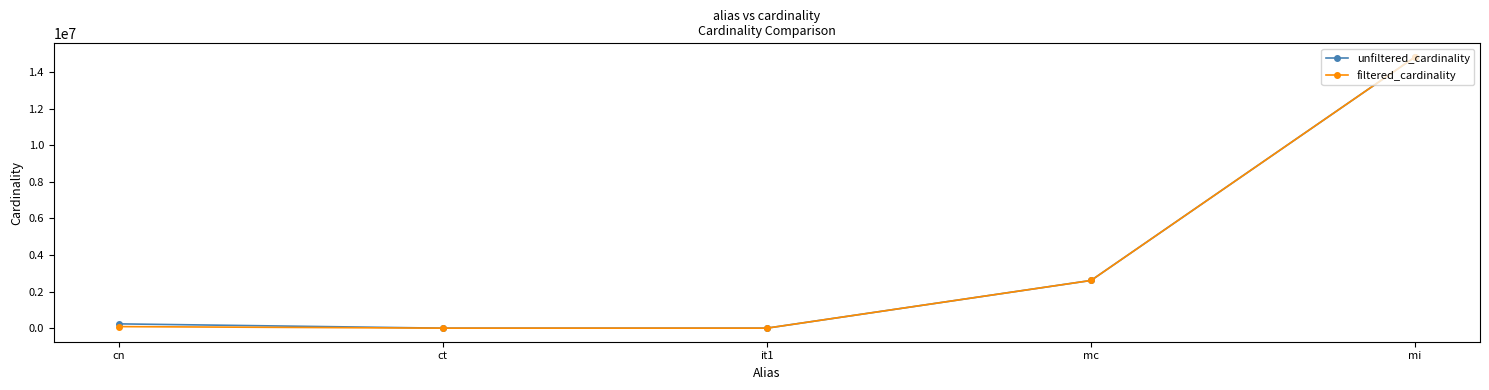

What is the approximate value of unfiltered_cardinality at cn?

234997